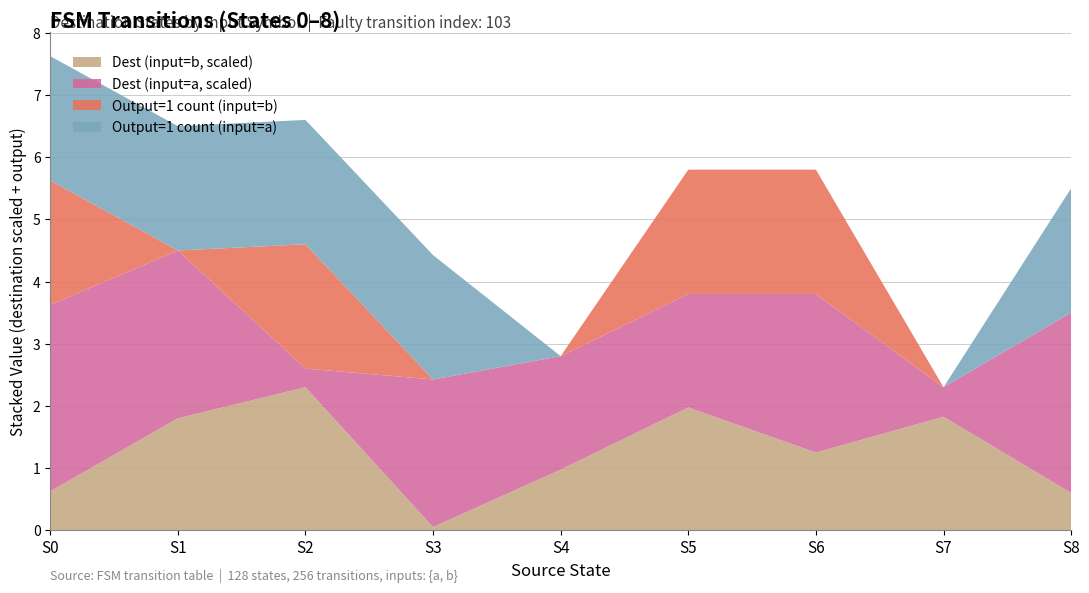

Is it true that Dest (input=b, scaled) equals 2.3 at S2?

True